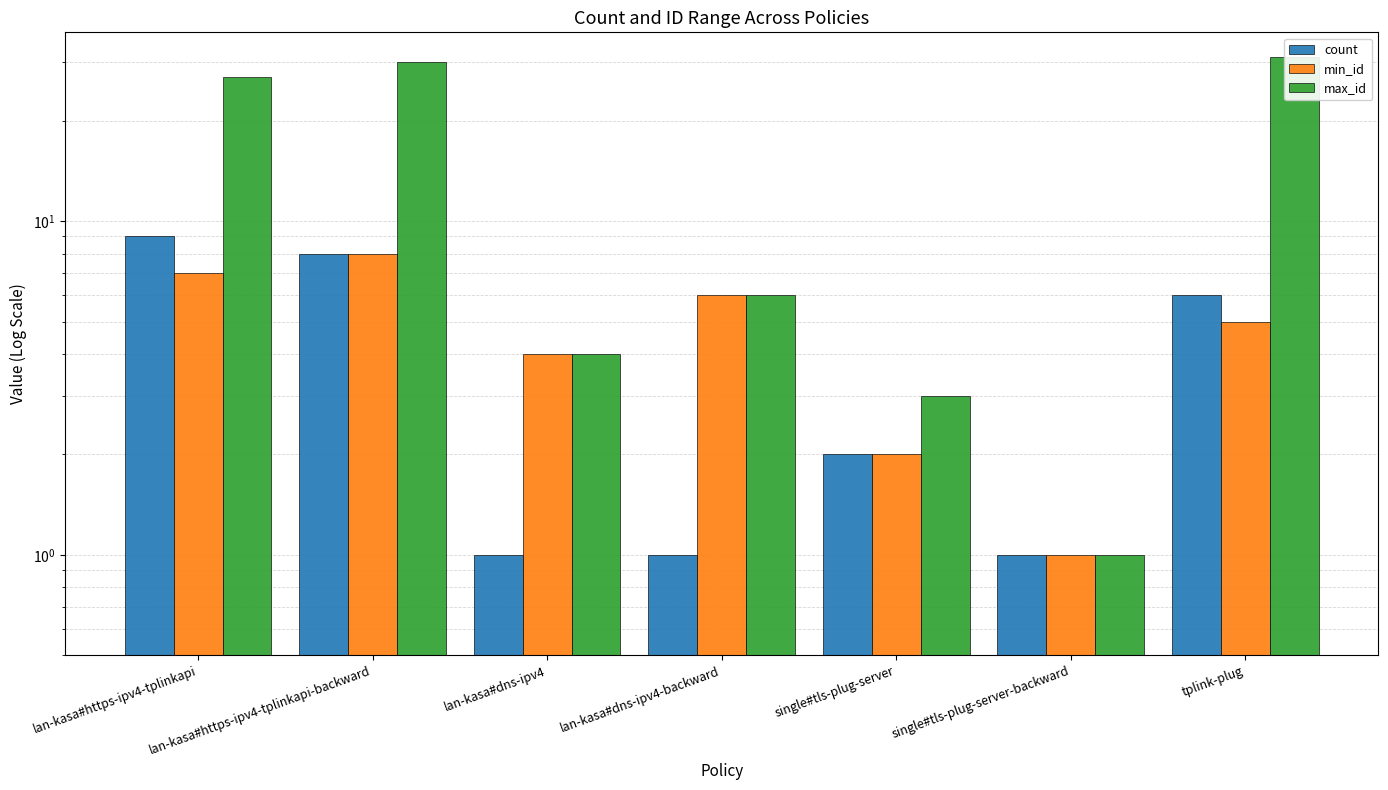

Is the value of count at lan-kasa#https-ipv4-tplinkapi-backward greater than the value of min_id at lan-kasa#dns-ipv4-backward?

Yes